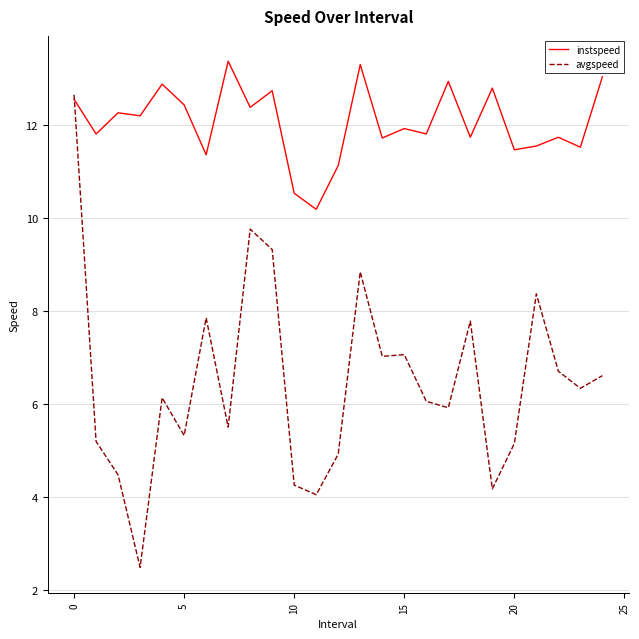

At how many categories does at least one series exceed 4?

25